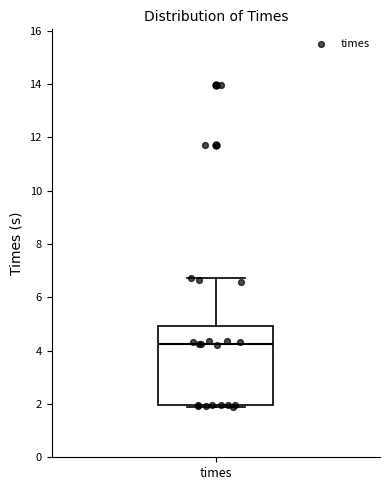

Transcribe this box plot: give where the median line is, the range the box spans, and where the two whiskers end, as read against the y-axis. The values are not printed on the chart, so give them approximately, as read against the axis.

median 4.2, box 2.0 to 5.0, whiskers 1.8 to 6.8